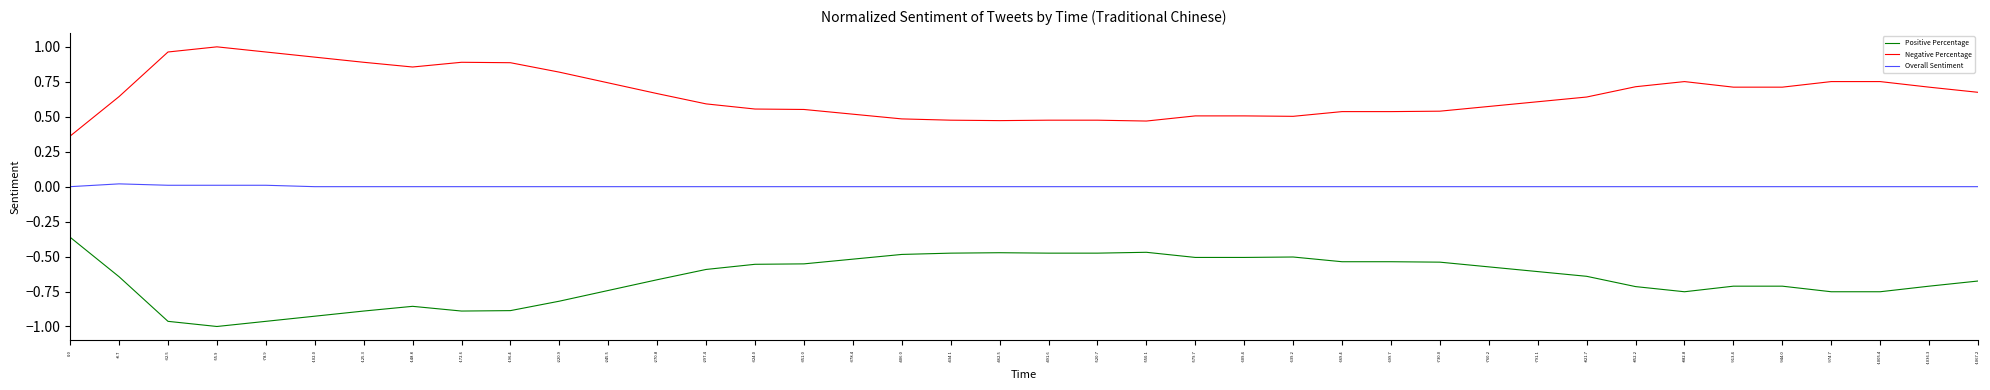

What position from the left is -148.8?

8